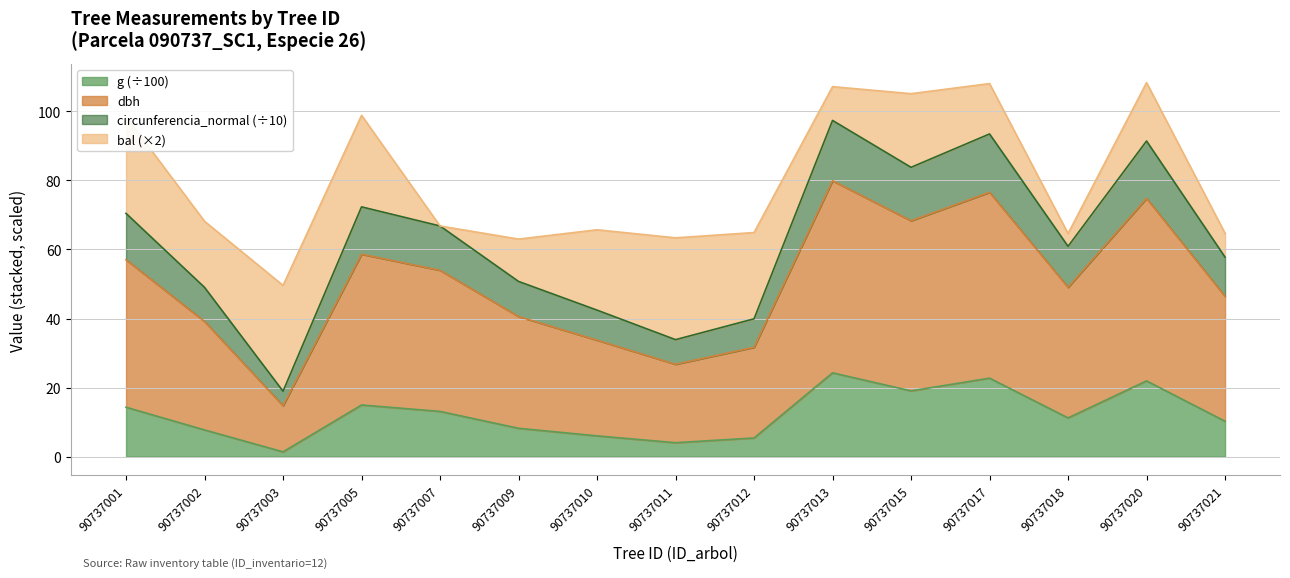

True or false: dbh has more than 2 interior local peaks.

True